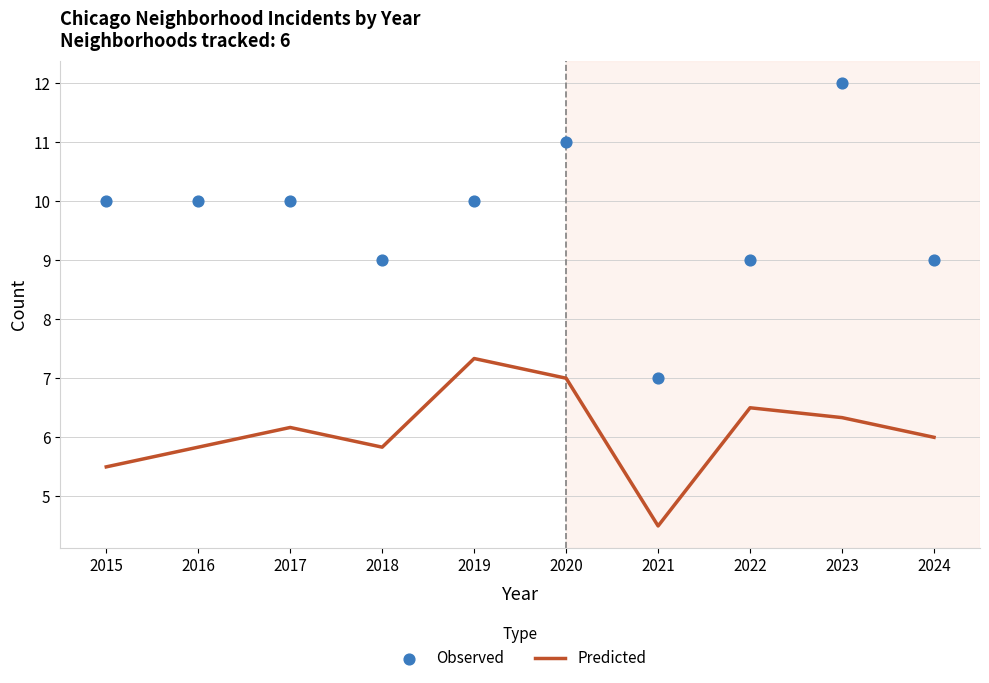

Which series has the largest total across all categories?

Observed